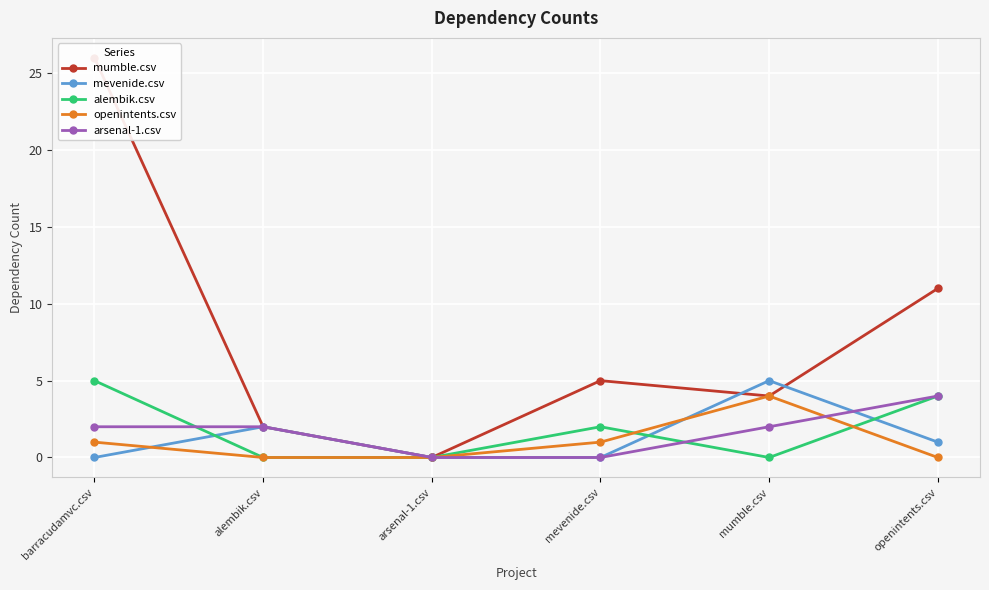

Where is arsenal-1.csv nearest to the value 2?

barracudamvc.csv